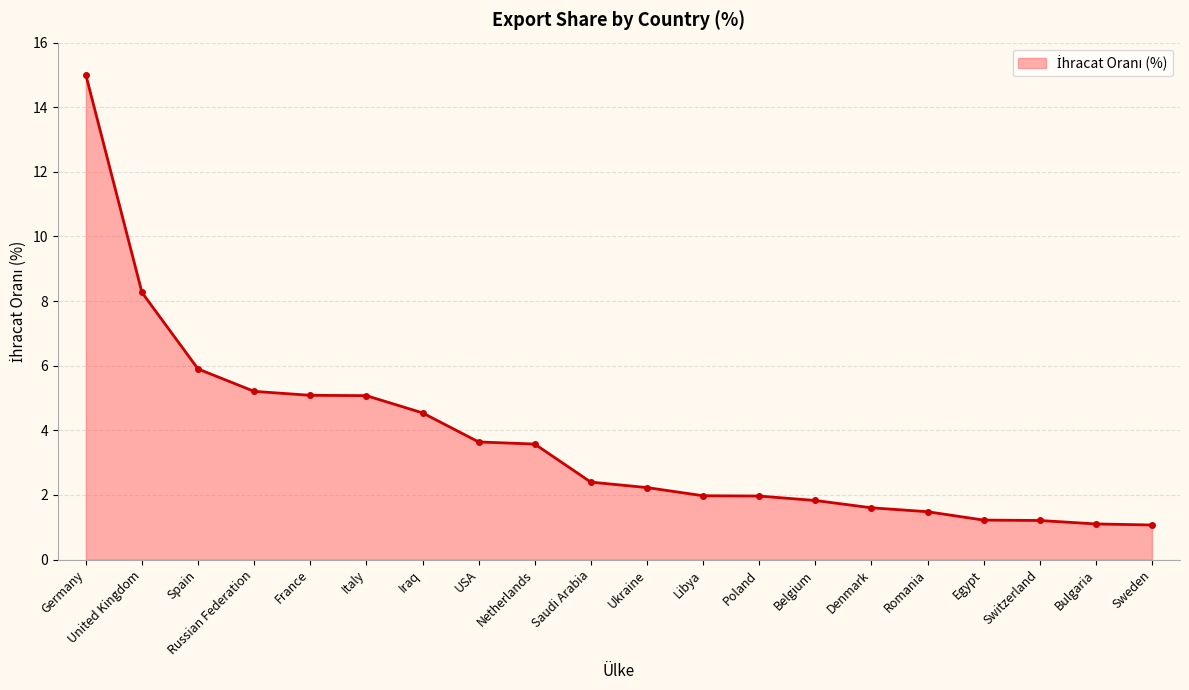

What is the minimum value shown in the chart?

1.1